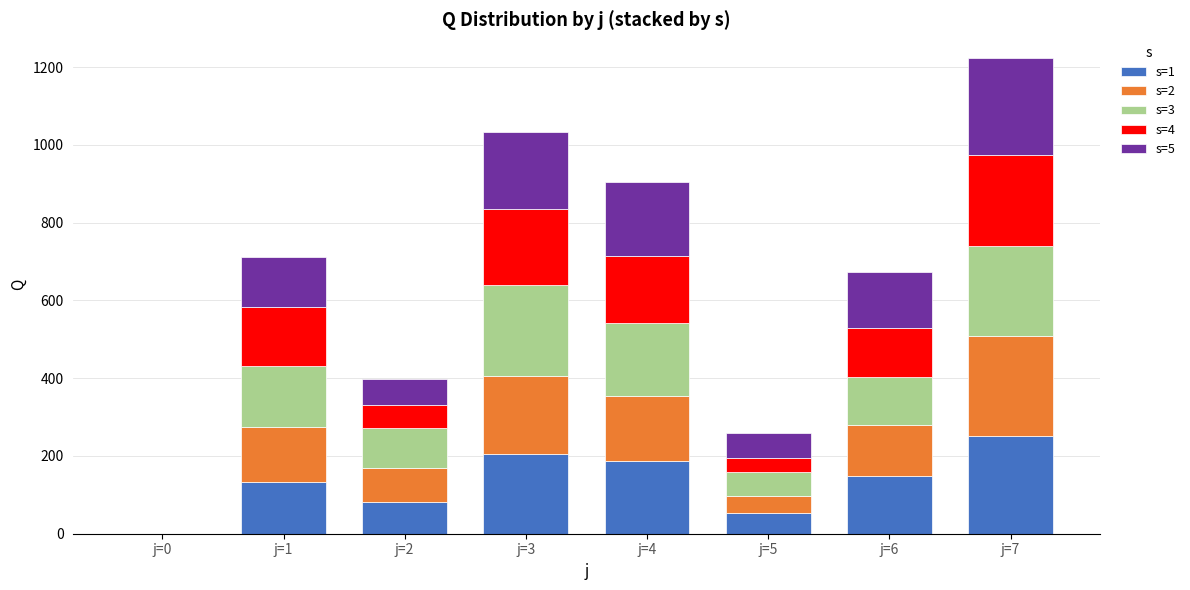

At which category is the sum across all series the highest?

j=7